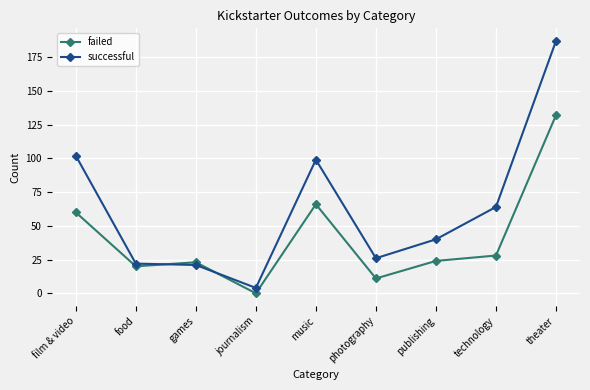

What is the difference between the maximum and minimum values in the successful series?

183